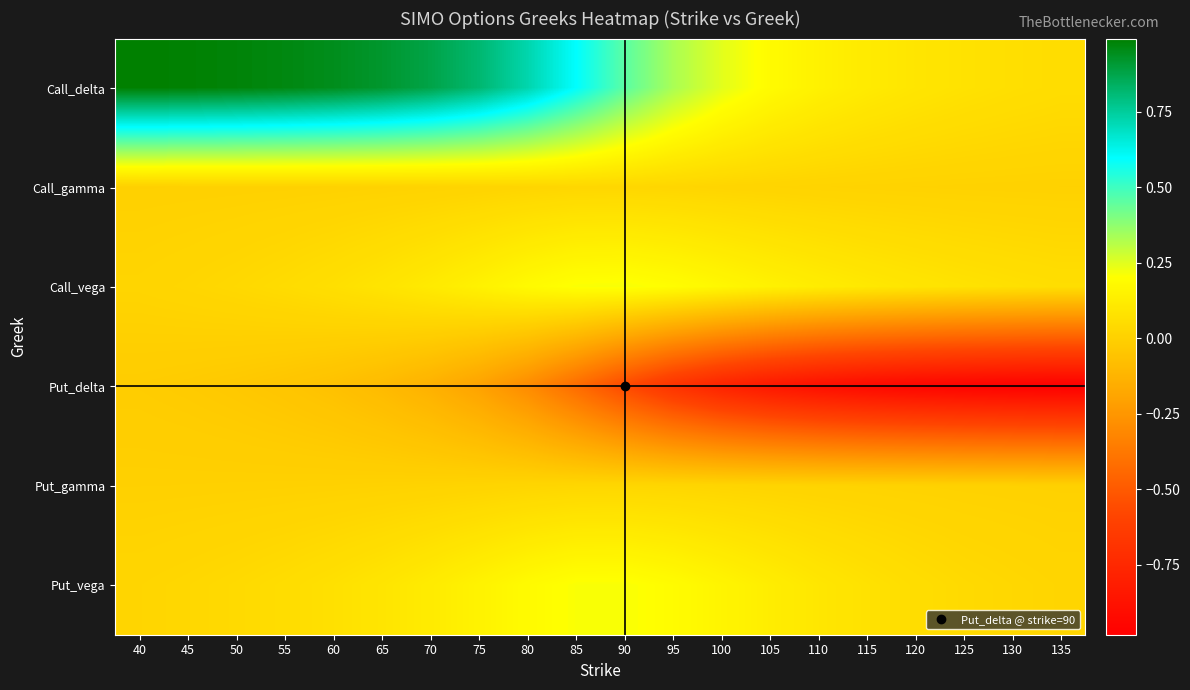

Which label corresponds to the smallest value in the chart?

135